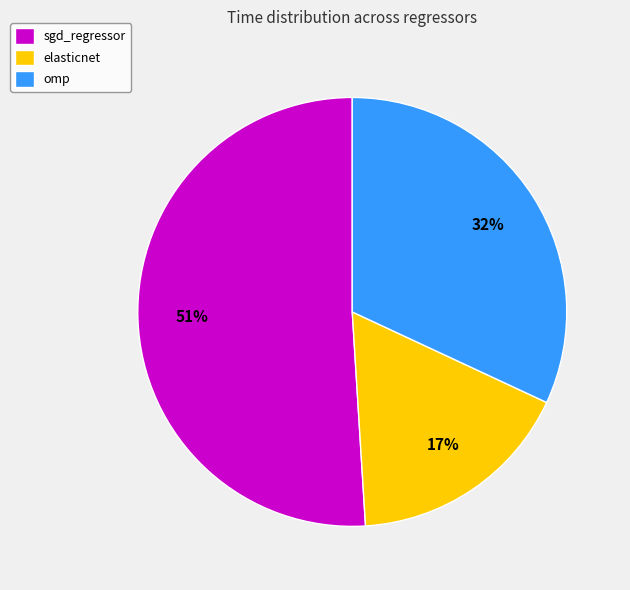

Which slice is the smallest?

elasticnet